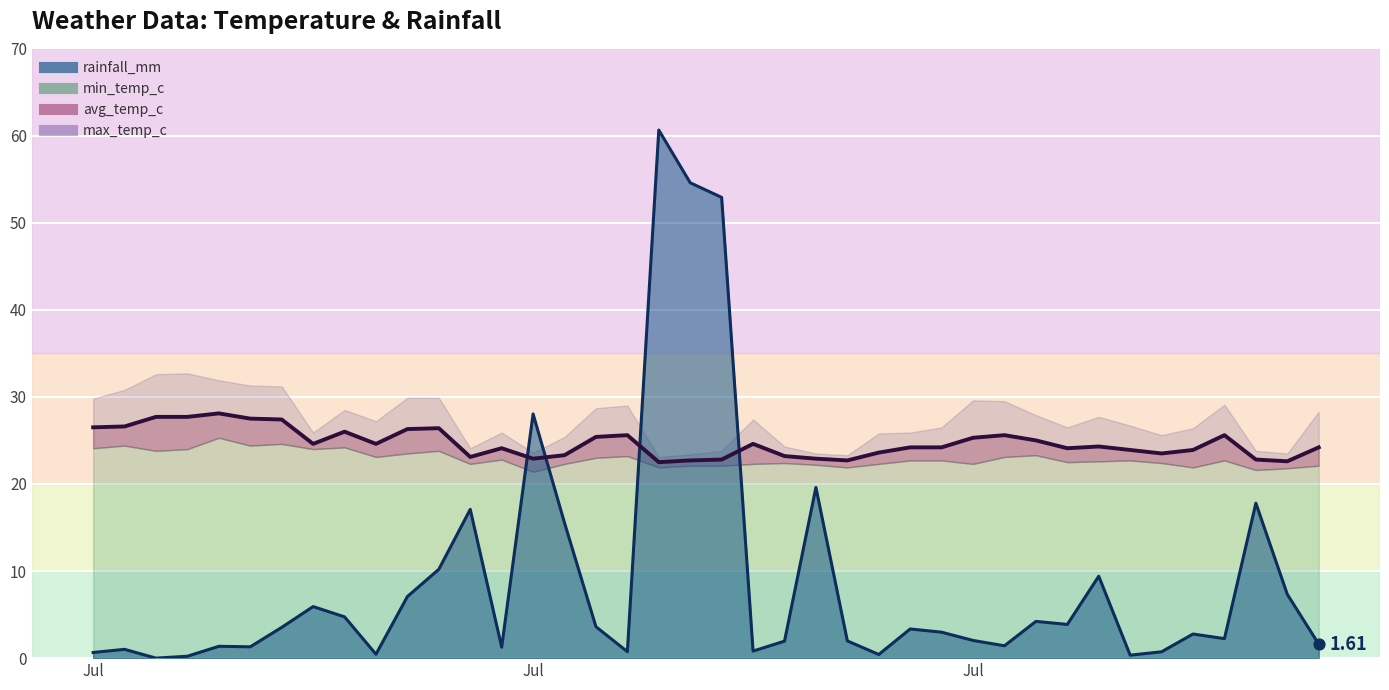

Is the value of rainfall_mm at 2024-07-14 greater than the value of avg_temp_c at 2024-07-25?

No